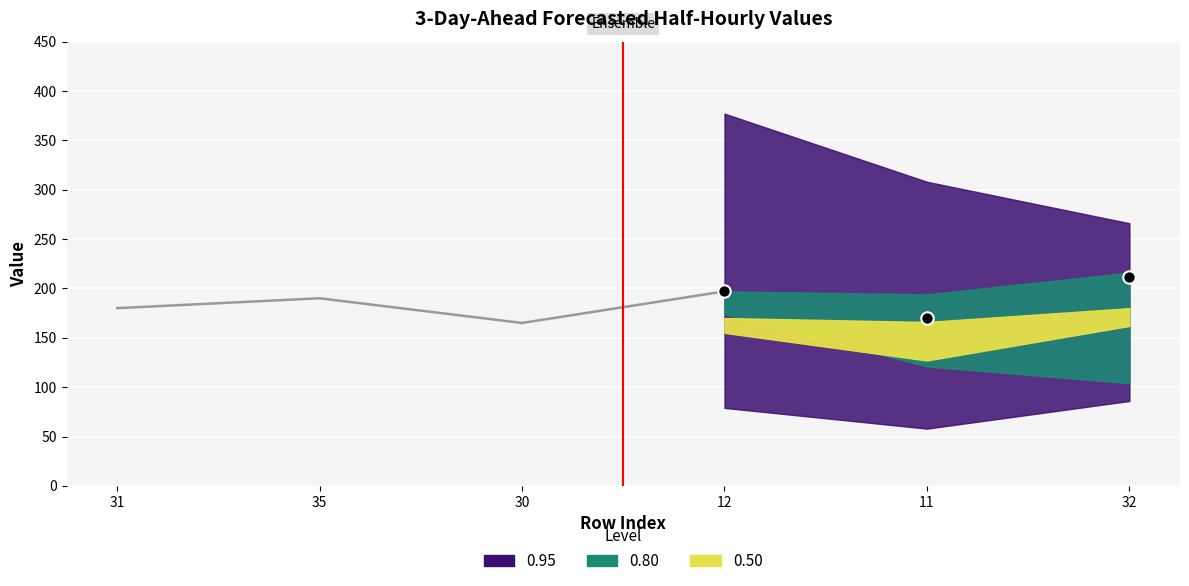

What is the average X value?

4